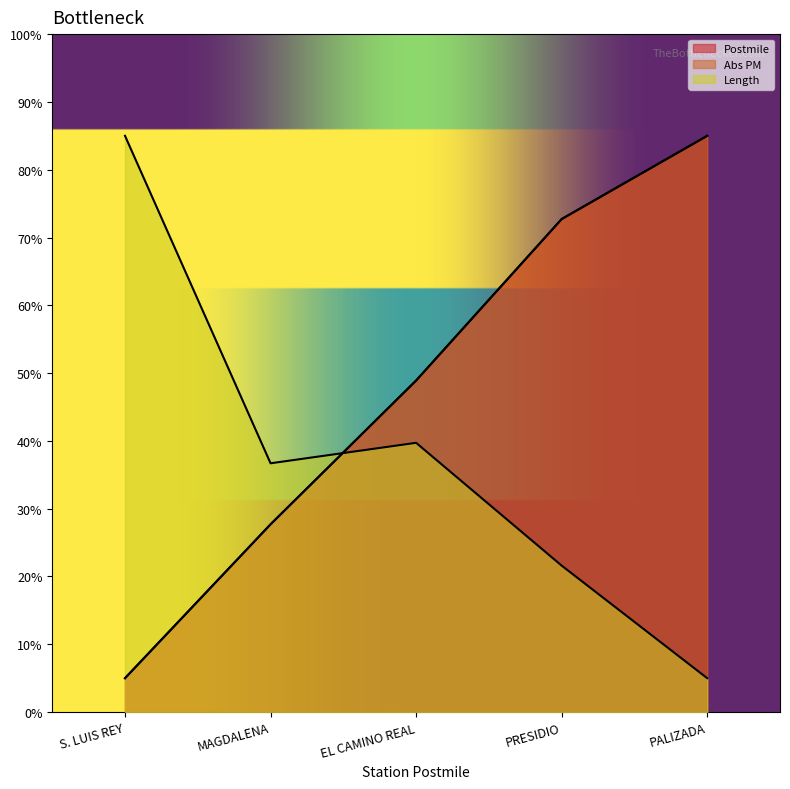

Which series has the largest total across all categories?

Abs PM